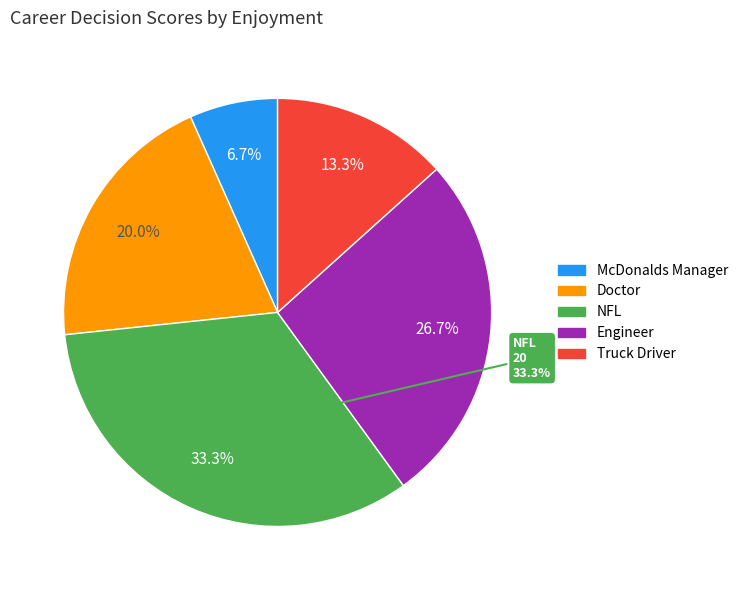

To the nearest percent, what portion does Truck Driver represent?

13%